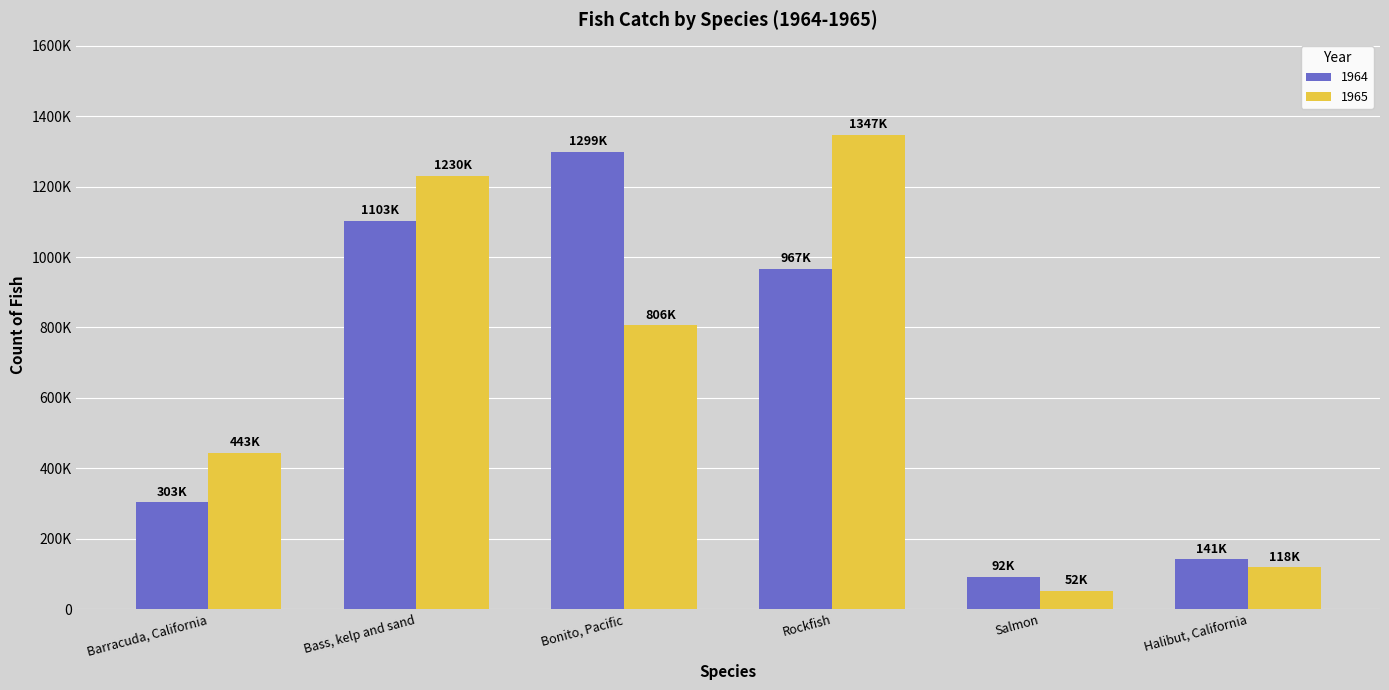

Does the chart contain stacked bars?

No